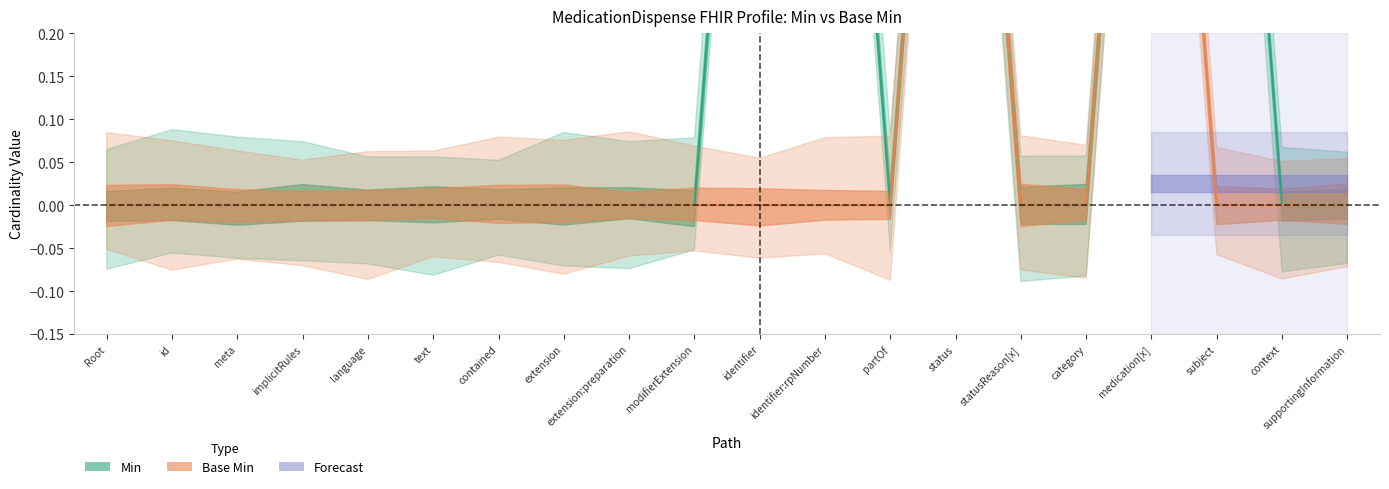

How many lines are shown in the chart?

2